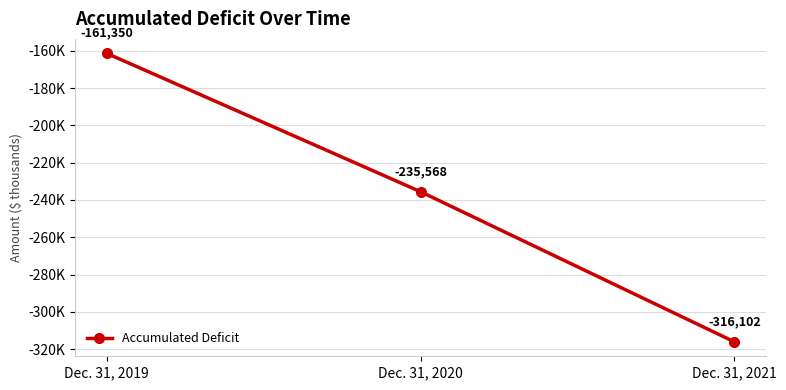

List the labels in order of value, largest first.

Dec. 31, 2019, Dec. 31, 2020, Dec. 31, 2021